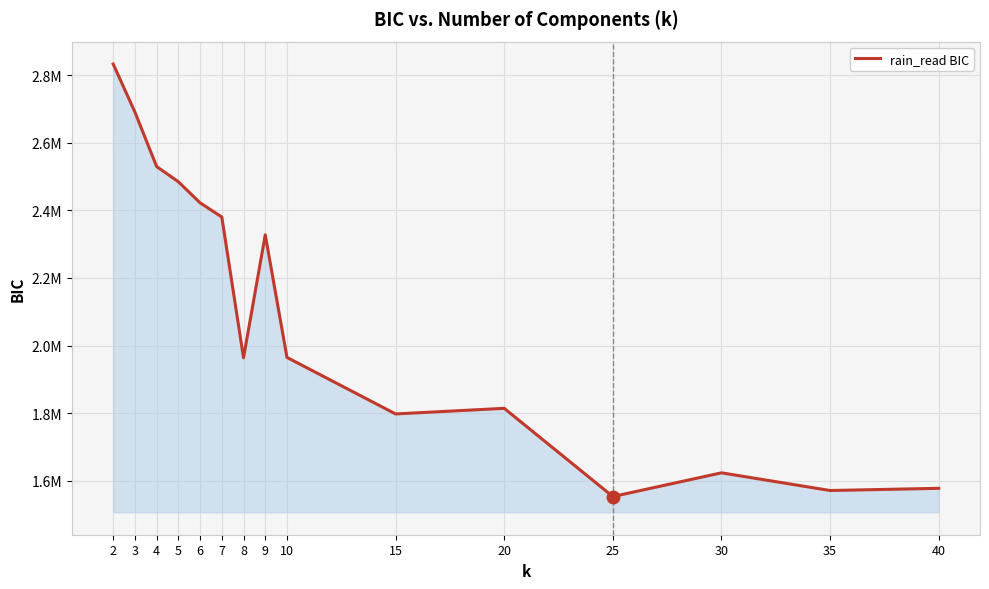

Reading left to right, extract all data points from this chart.

2832443.8	2690509.3	2529423.7	2484442.1	2422115.2	2380156.7	1963916.5	2327549.5	1965018.0	1797922.7	1814509.8	1553717.4	1623826.0	1571553.4	1578024.4